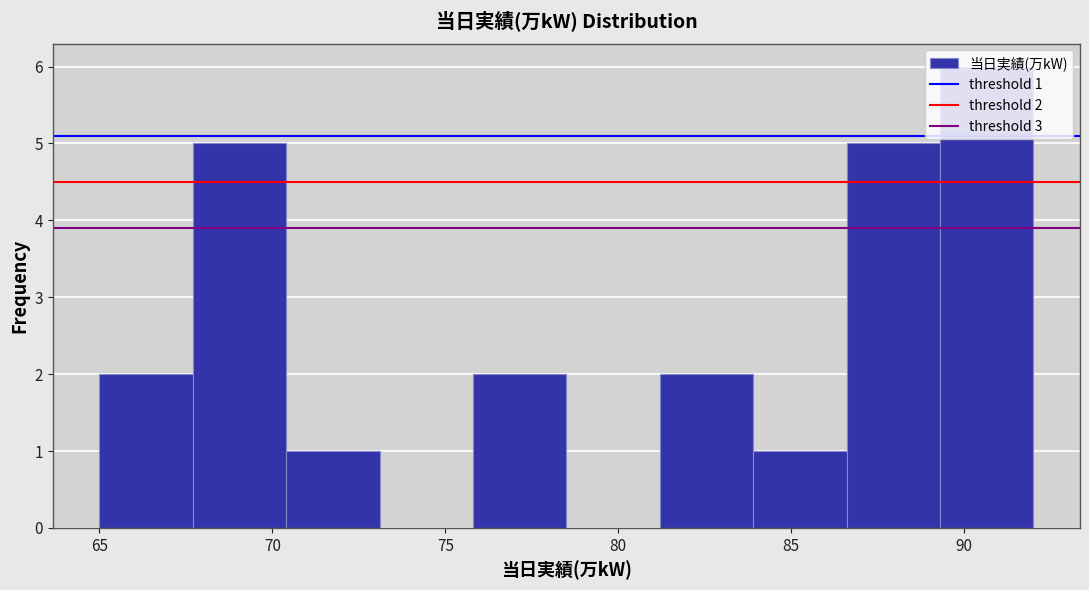

Which range on the x-axis has the tallest bar?

89.3 to 92.0